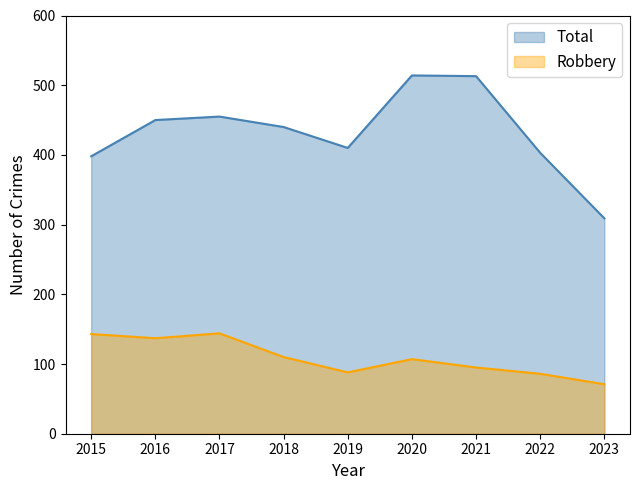

At which category does the chart reach its minimum across all series?

2023